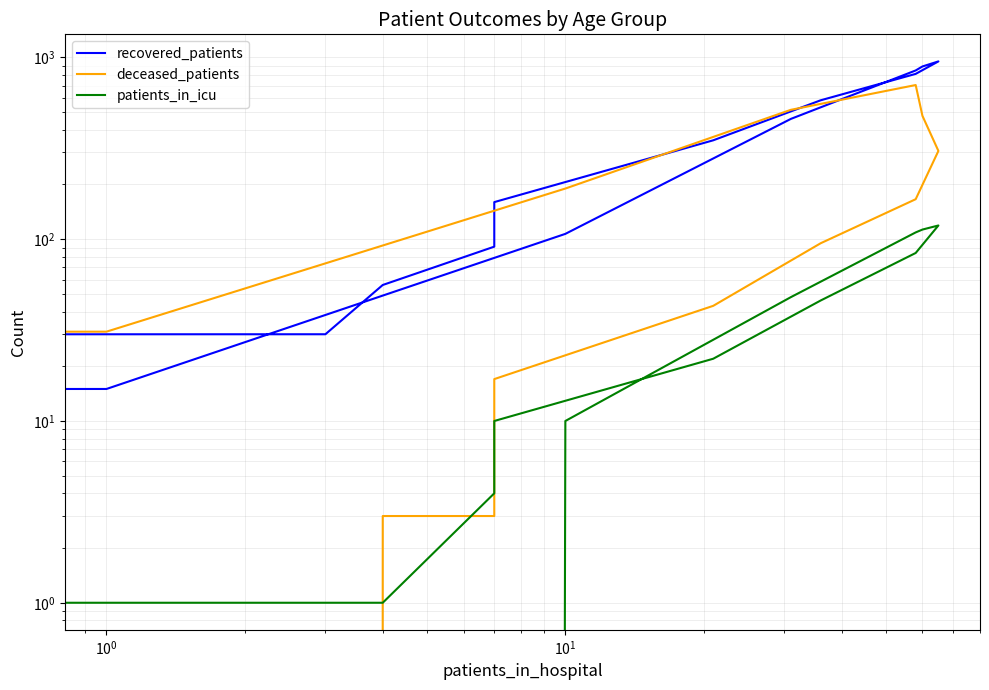

Which series ends up on top after the final intersection of recovered_patients and deceased_patients?

recovered_patients